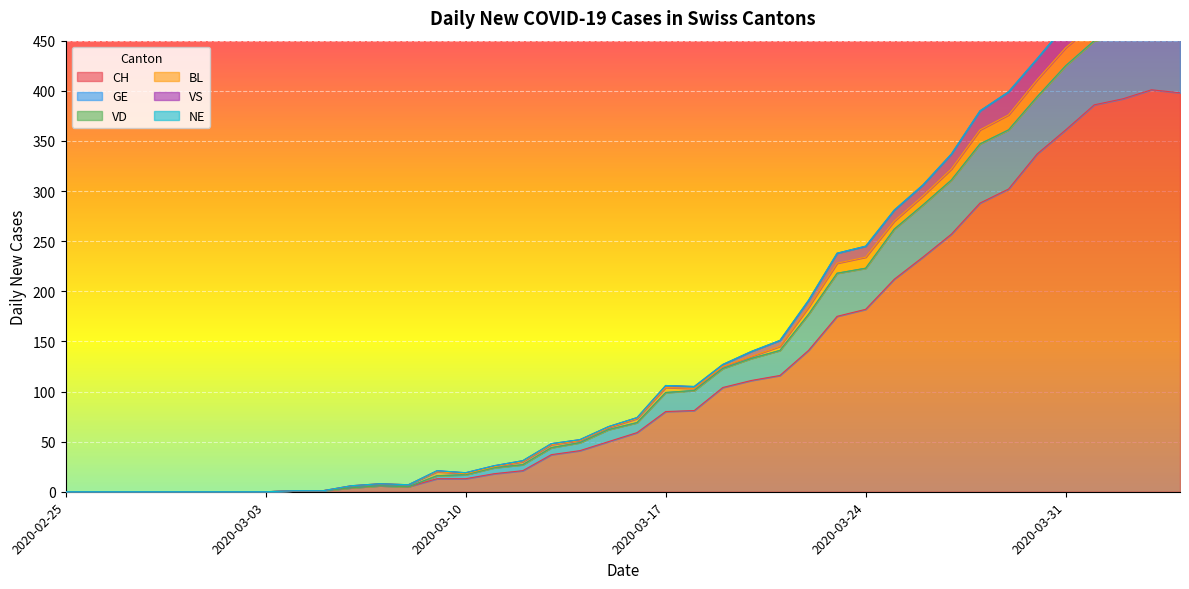

Which category has the lowest value in the VS series?

2020-02-25